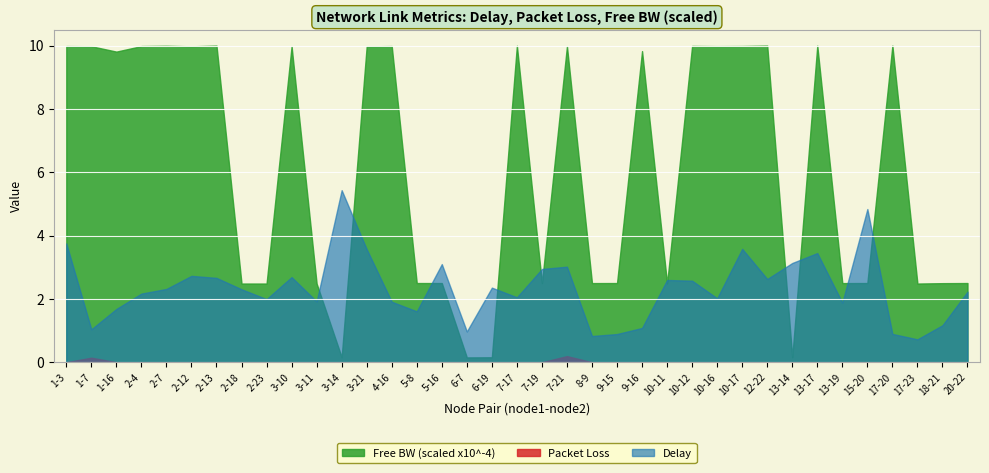

What are all the series names shown in the legend?

Free BW (scaled x10^-4), Packet Loss, Delay